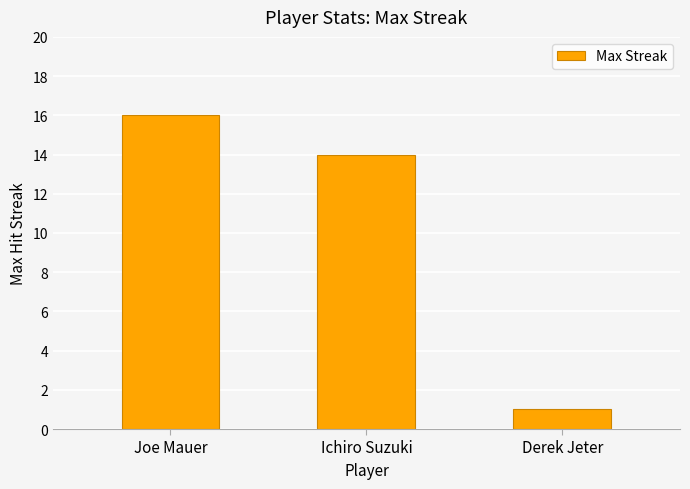

Rank the categories by value from lowest to highest.

Derek Jeter, Ichiro Suzuki, Joe Mauer